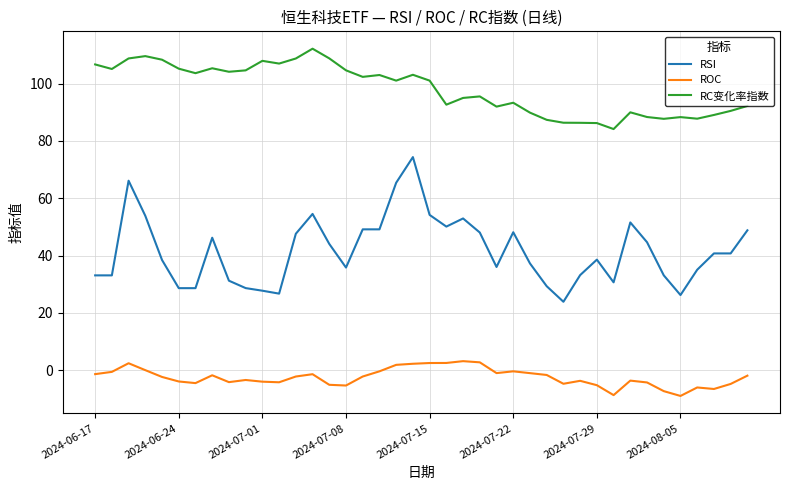

True or false: ROC has more than 0 interior local peaks.

True